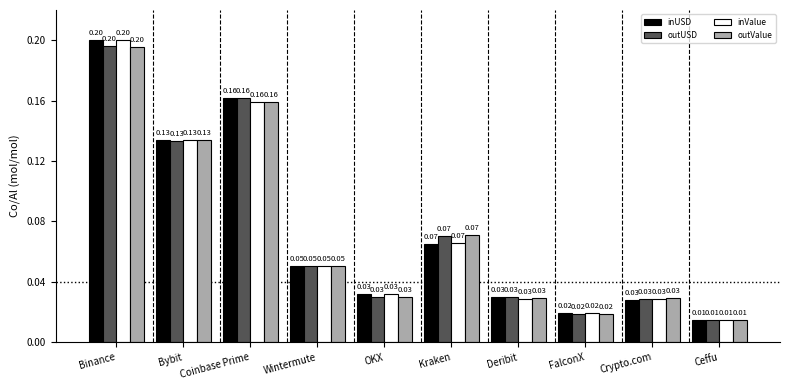

At which category is the sum across all series the highest?

Binance